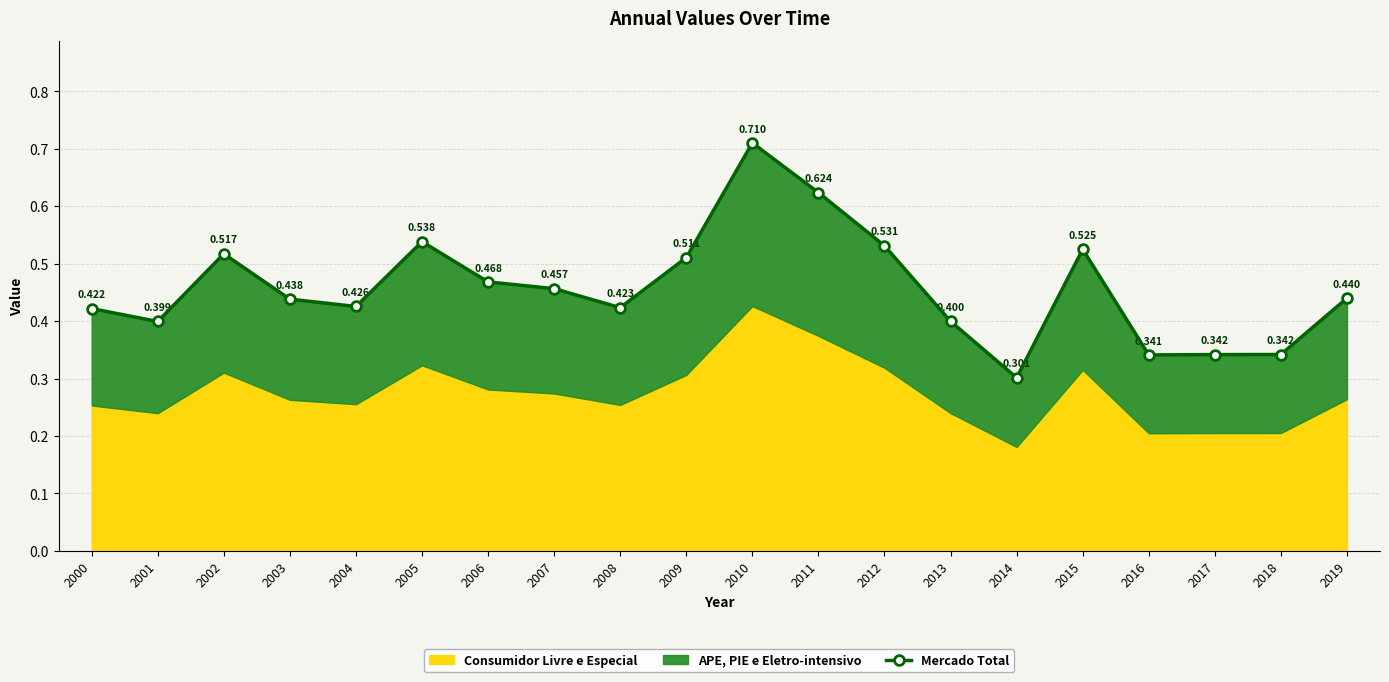

What is the minimum value shown in the chart?

0.3